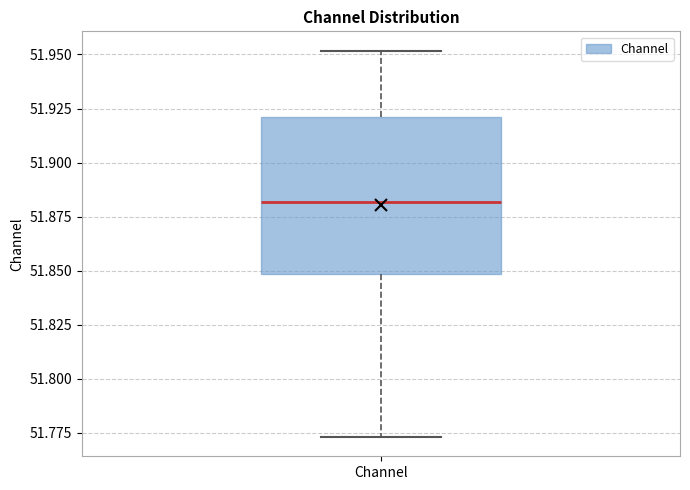

Read this box plot against the y-axis: the position of the median line, the range covered by the box, and the ends of both whiskers. The values are not printed on the chart, so give them approximately, as read against the axis.

median 51.880, box 51.850 to 51.920, whiskers 51.775 to 51.950